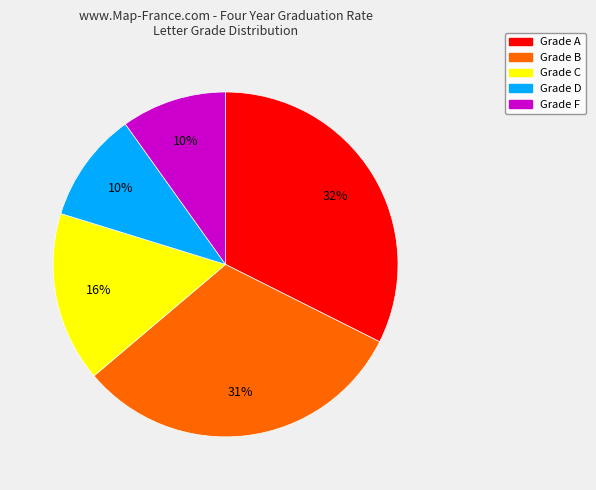

How many slices are in this pie chart?

5